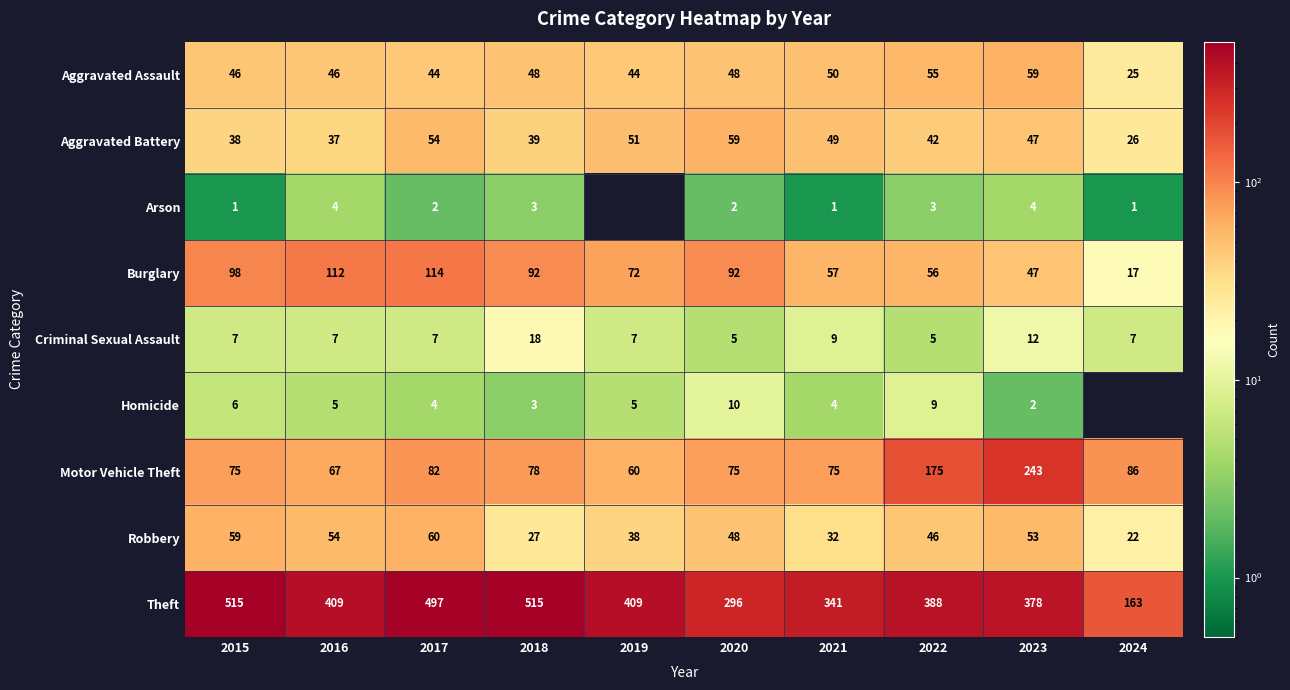

At which label does Aggravated Battery first exceed 47?

2017